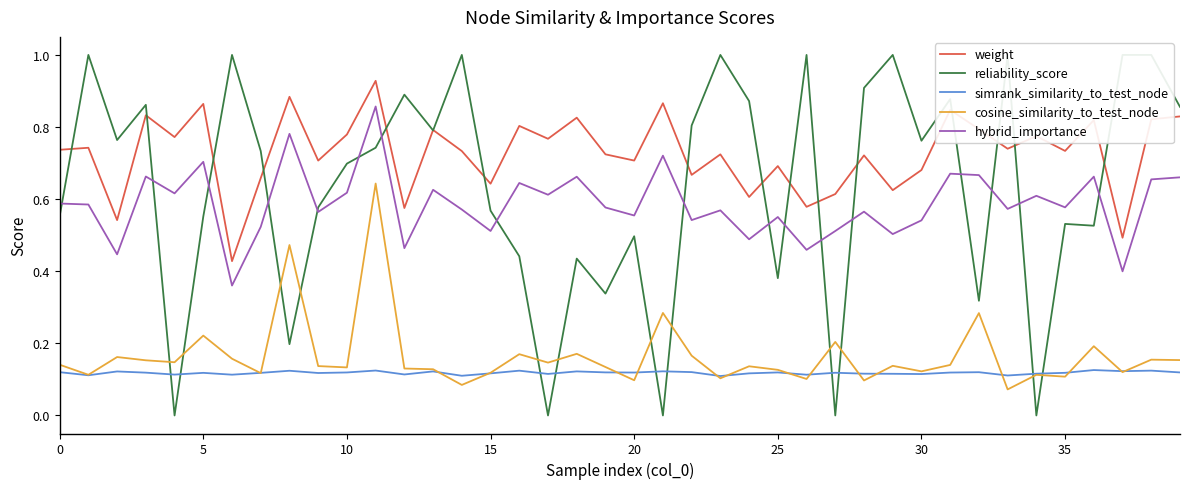

After their last crossing, which series has the higher values: reliability_score or cosine_similarity_to_test_node?

reliability_score